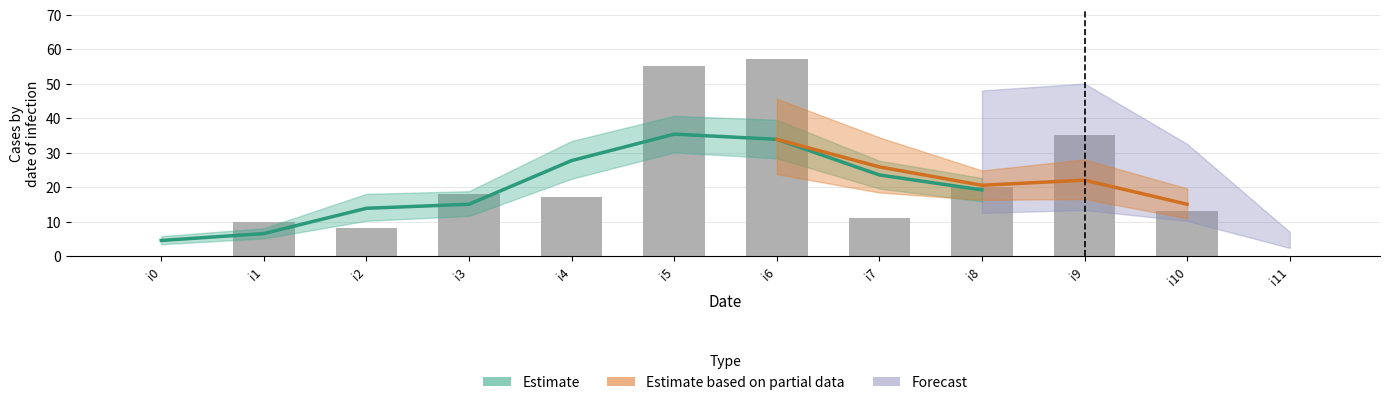

At how many categories does at least one series exceed 37?

3